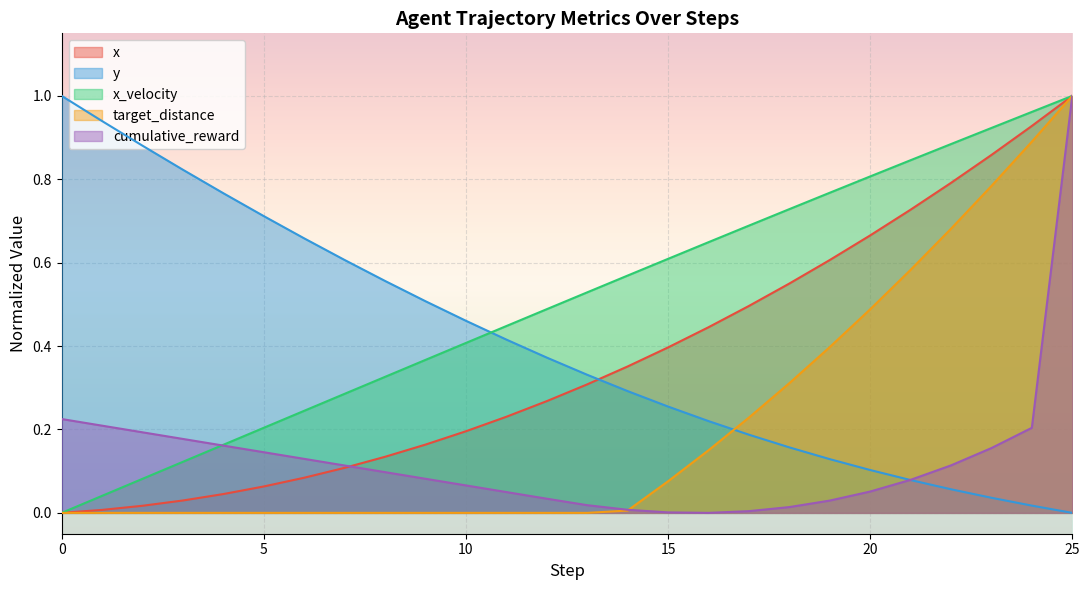

What is the greatest value displayed?

1.0